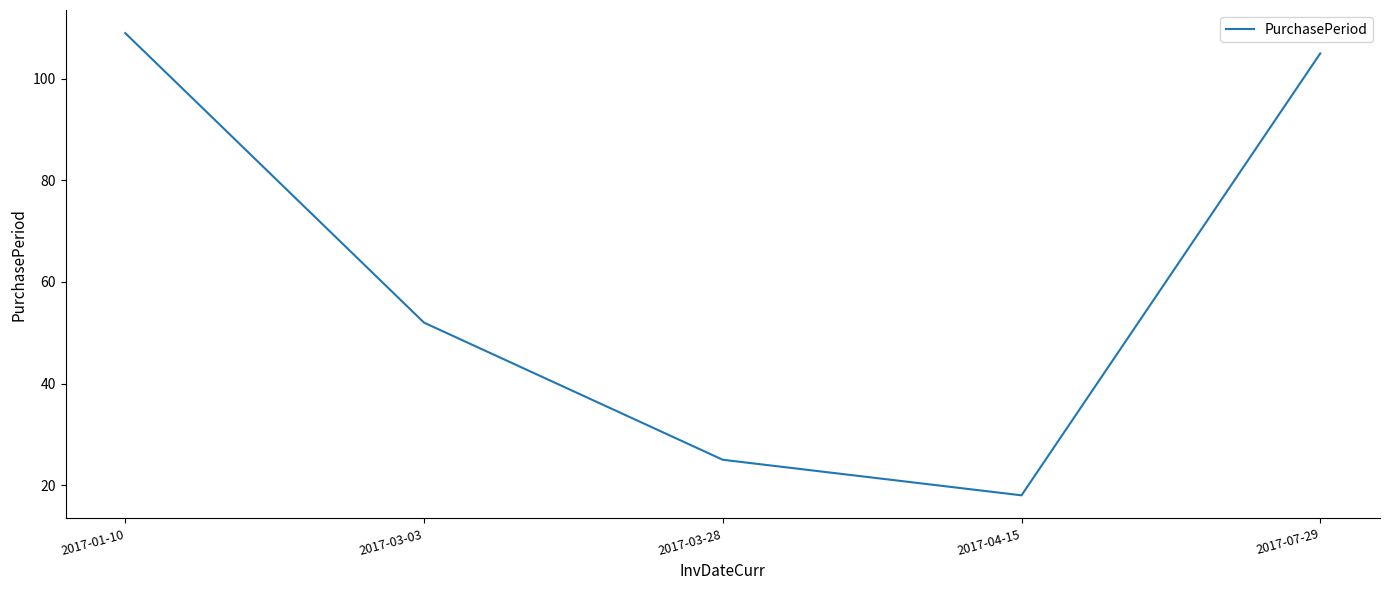

What is the change in value from 2017-03-03 to 2017-04-15?

-34